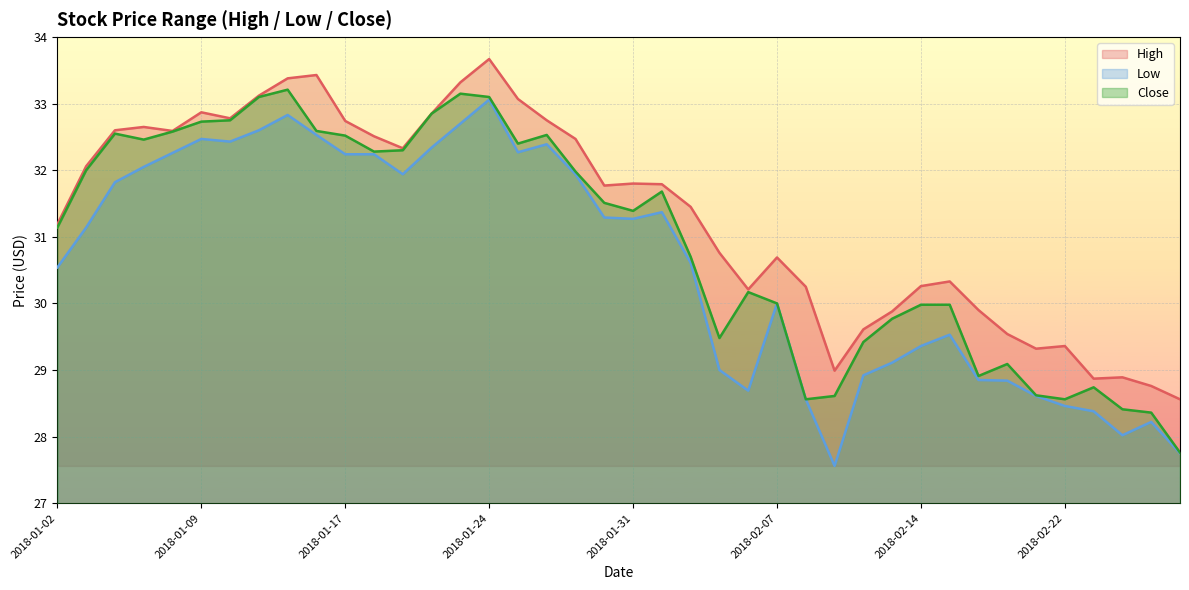

Reading left to right, list all the values displayed in this chart.

High: 31.2	32.1	32.6	32.6	32.6	32.9	32.8	33.1	33.4	33.4	32.7	32.5	32.3	32.9	33.3	33.7	33.1	32.8	32.5	31.8	31.8	31.8	31.4	30.8	30.2	30.7	30.2	29.0	29.6	29.9	30.3	30.3	29.9	29.5	29.3	29.4	28.9	28.9	28.8	28.6
Low: 30.5	31.1	31.8	32.0	32.3	32.5	32.4	32.6	32.8	32.5	32.2	32.2	31.9	32.3	32.7	33.1	32.3	32.4	31.9	31.3	31.3	31.4	30.6	29.0	28.7	30.0	28.6	27.6	28.9	29.1	29.4	29.5	28.9	28.8	28.6	28.5	28.4	28.0	28.2	27.8
Close: 31.1	32.0	32.5	32.5	32.6	32.7	32.8	33.1	33.2	32.6	32.5	32.3	32.3	32.9	33.1	33.1	32.4	32.5	32.0	31.5	31.4	31.7	30.7	29.5	30.2	30.0	28.6	28.6	29.4	29.8	30.0	30.0	28.9	29.1	28.6	28.6	28.7	28.4	28.4	27.8